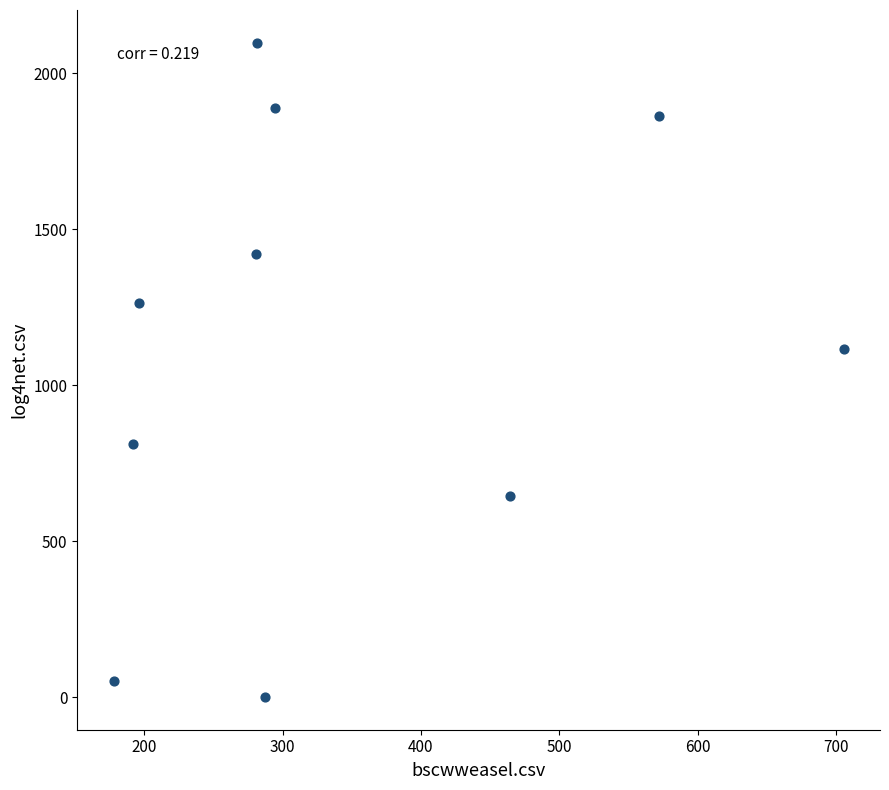

What is the average X value?

345.2